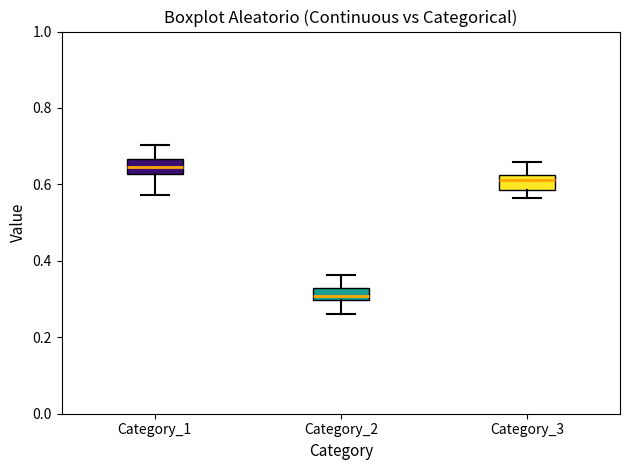

Reading left to right, read every box against the y-axis: the position of its median line, the range the box covers, and the ends of its whiskers. The values are not printed on the chart, so give them approximately, as read against the axis.

Category_1: median 0.64, box 0.62 to 0.66, whiskers 0.58 to 0.70
Category_2: median 0.30 (inside the box), box 0.30 to 0.32, whiskers 0.26 to 0.36
Category_3: median 0.62 (inside the box), box 0.58 to 0.62, whiskers 0.56 to 0.66